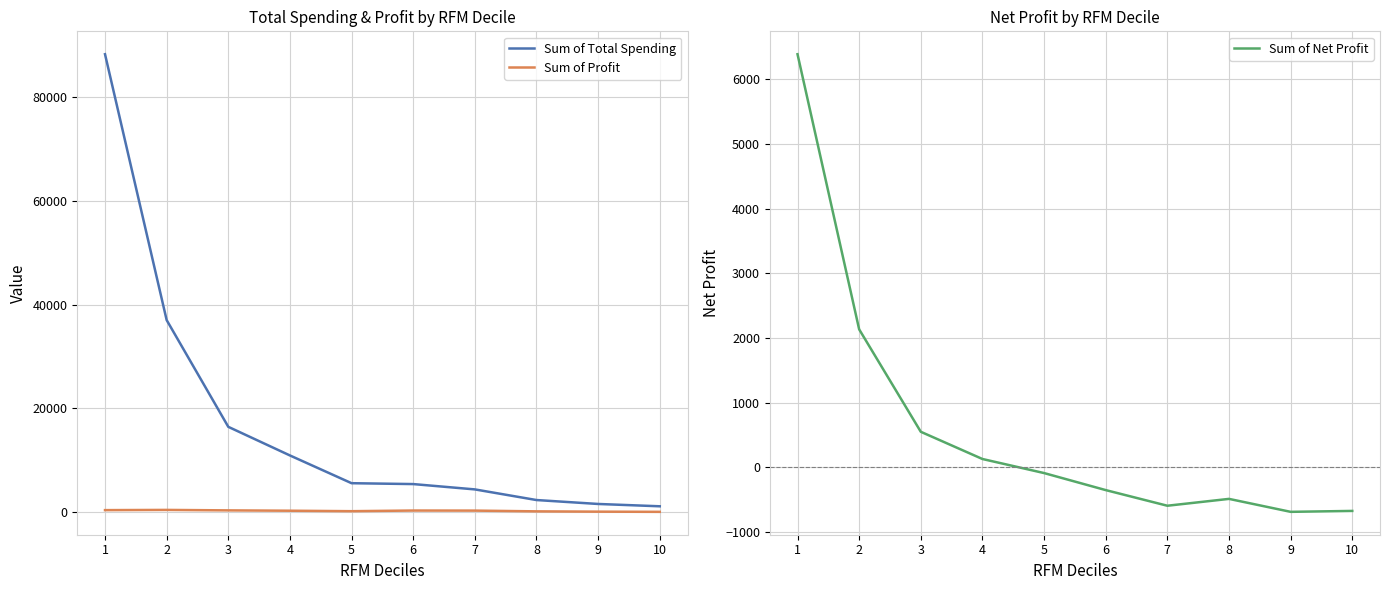

True or false: Sum of Profit and Sum of Net Profit intersect in this chart.

True